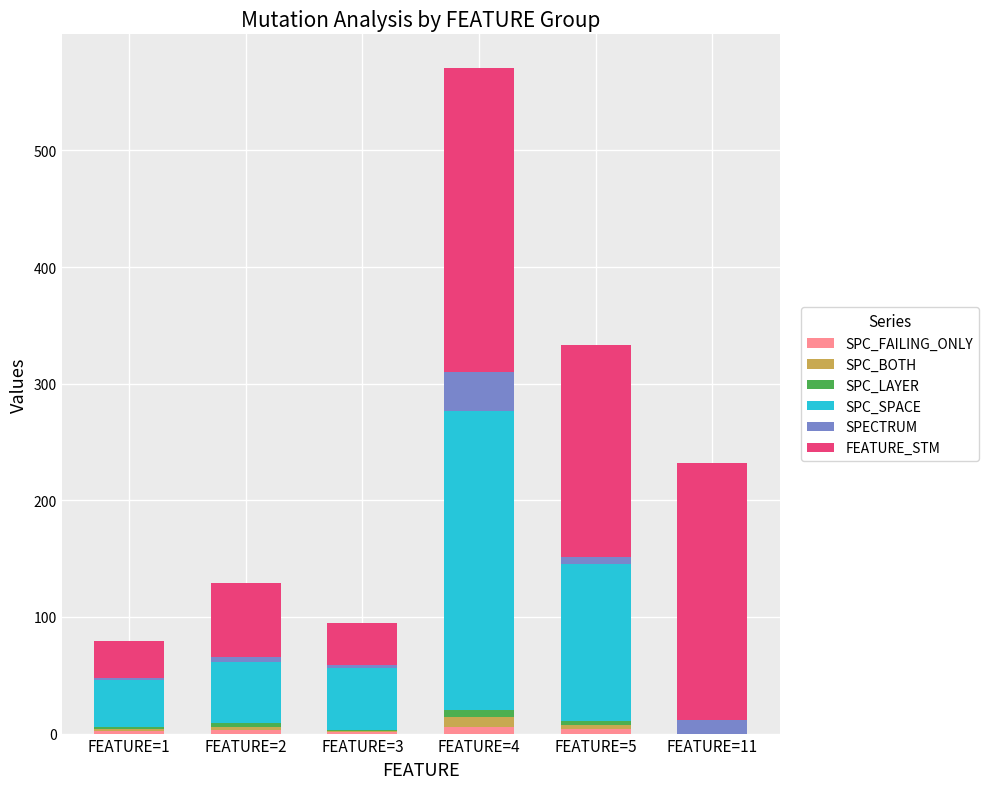

At which category is the sum across all series the highest?

FEATURE=4